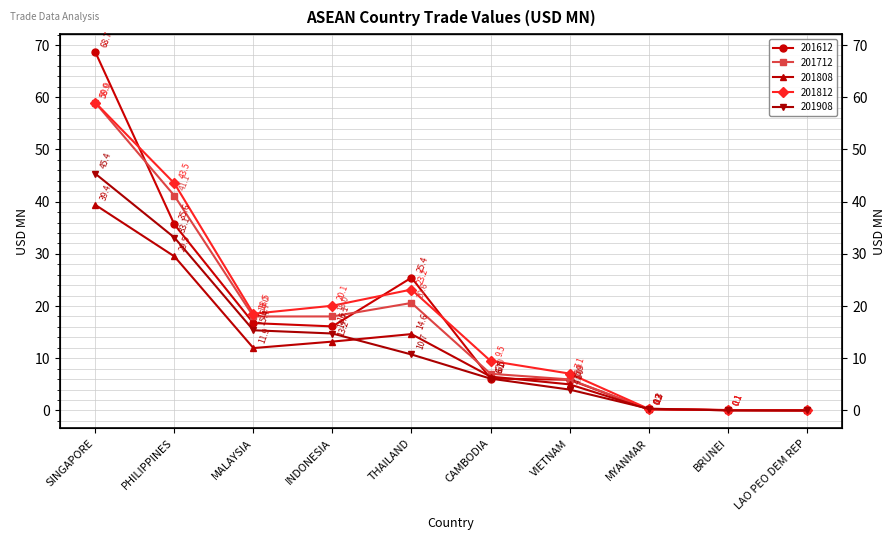

Reading left to right, transcribe all the data shown in this chart.

201612: 68.7	35.6	16.7	16.1	25.4	6.1	5.9	0.2	0.1	0.0
201712: 58.9	41.1	18.0	18.0	20.6	7.0	5.9	0.3	0.0	0.0
201808: 39.4	29.5	11.9	13.2	14.6	6.5	5.0	0.2	0.1	0.0
201812: 59.0	43.5	18.5	20.1	23.2	9.5	7.1	0.3	0.1	0.0
201908: 45.4	33.1	15.4	14.7	10.7	6.1	4.0	0.3	0.0	0.0